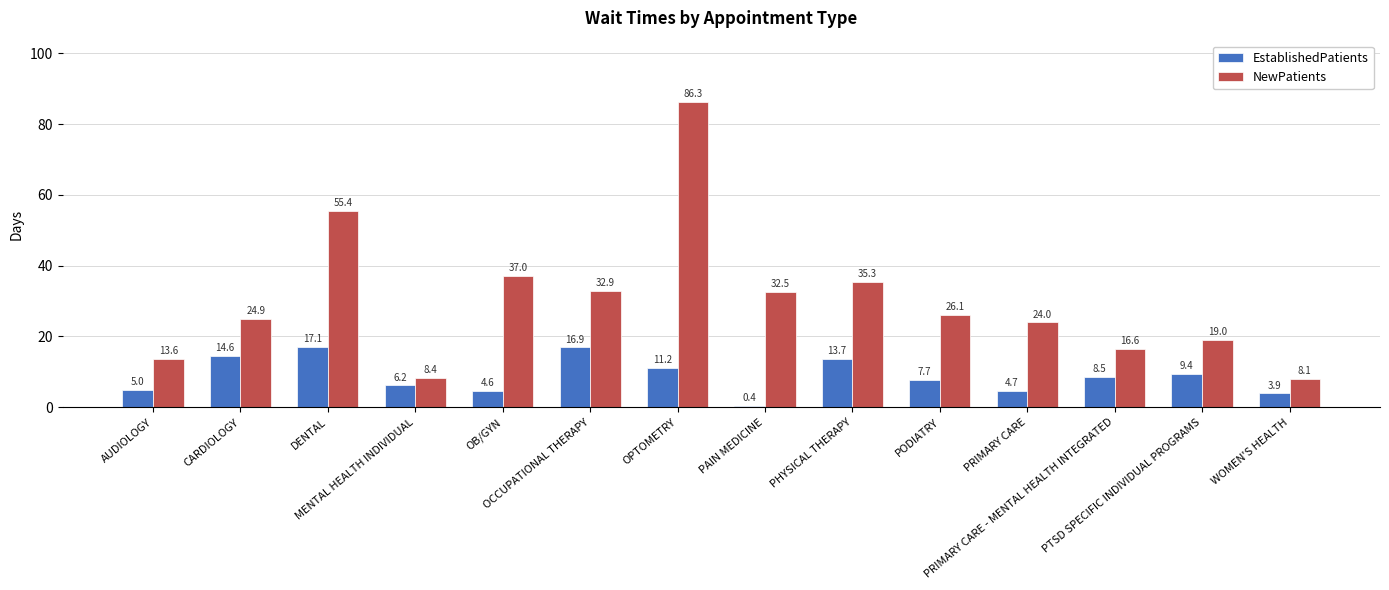

Reading left to right, list all the values displayed in this chart.

EstablishedPatients: 5.0	14.6	17.1	6.2	4.6	16.9	11.2	0.4	13.7	7.7	4.7	8.5	9.4	3.9
NewPatients: 13.6	24.9	55.4	8.4	37.0	32.9	86.3	32.5	35.3	26.1	24.0	16.6	19.0	8.1